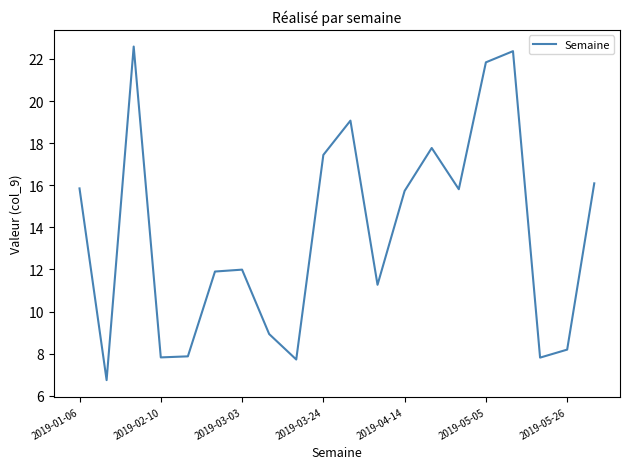

What is the minimum value shown in the chart?

6.7